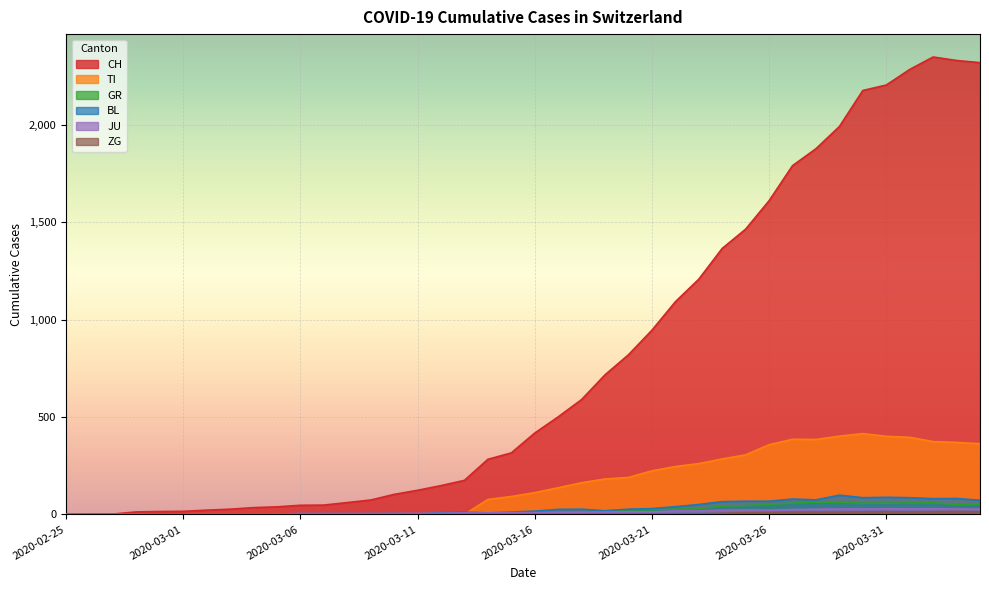

True or false: GR and CH intersect in this chart.

False